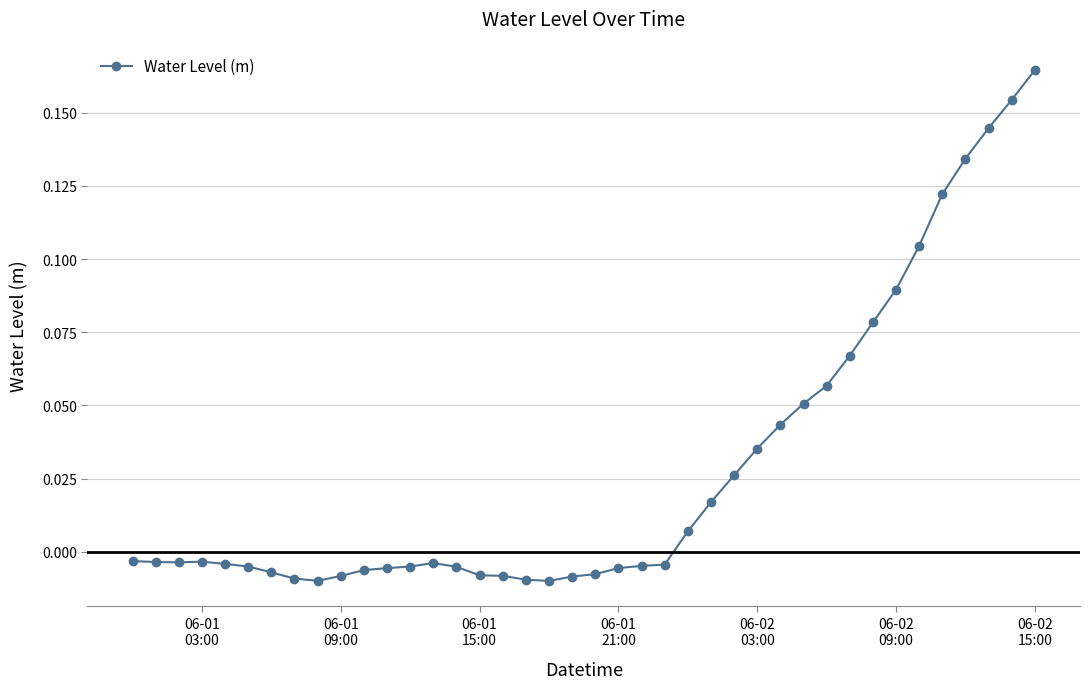

True or false: the data has more than 1 interior local peaks.

True